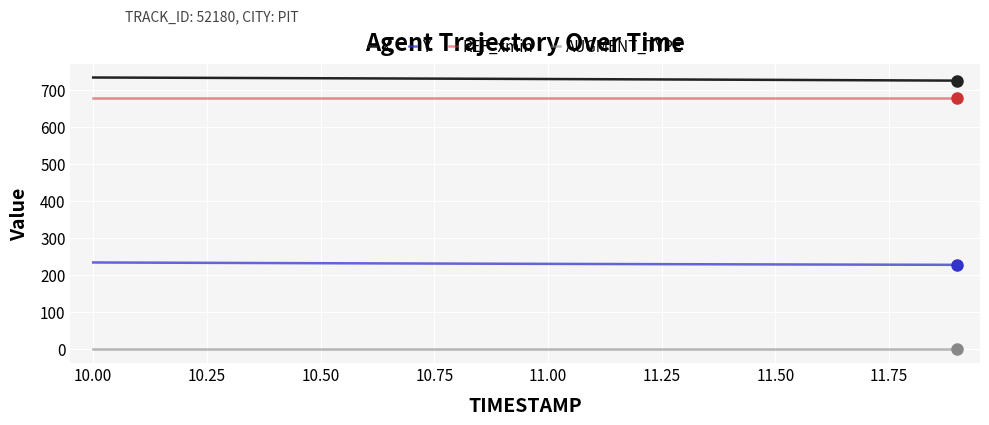

True or false: AUGMENT_TYPE and Y cross at least once.

False